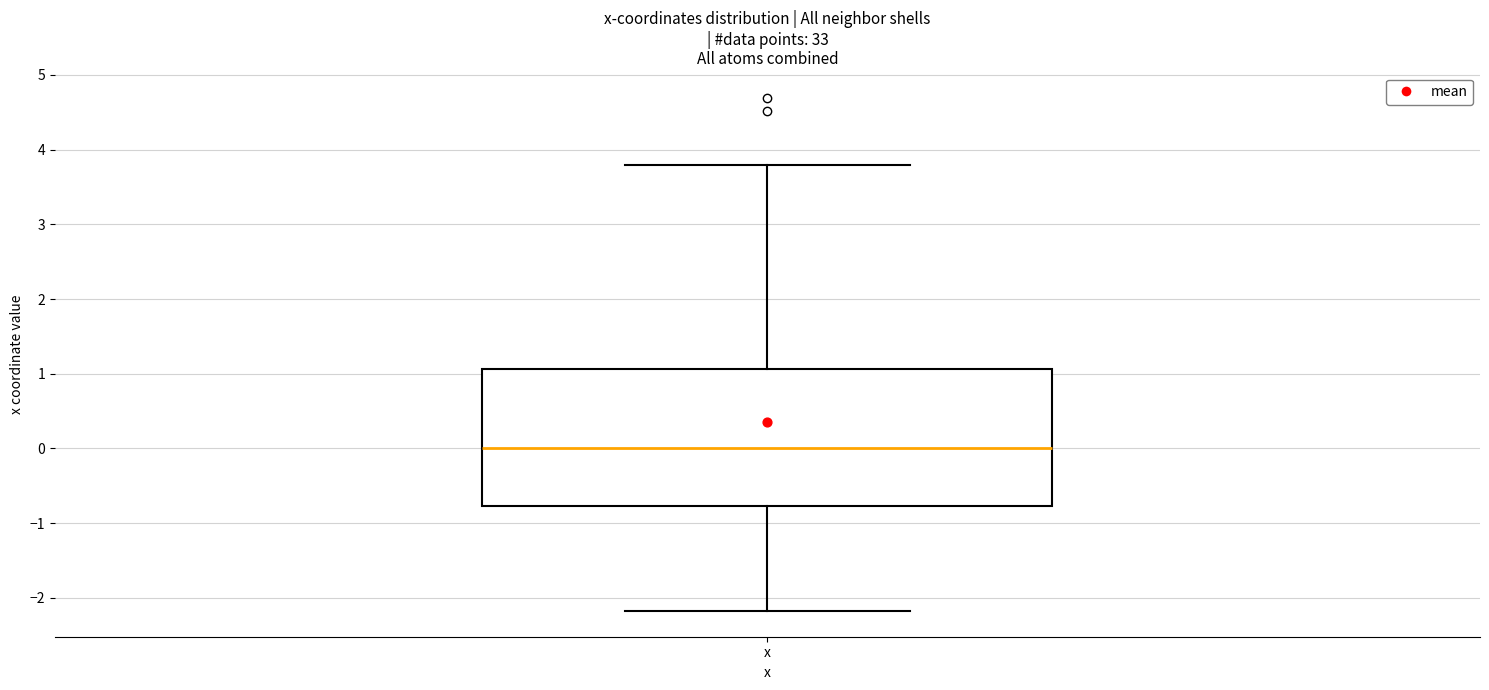

Transcribe this box plot: give where the median line is, the range the box spans, and where the two whiskers end, as read against the y-axis. The values are not printed on the chart, so give them approximately, as read against the axis.

median 0.0, box -0.8 to 1.1, whiskers -2.2 to 3.8